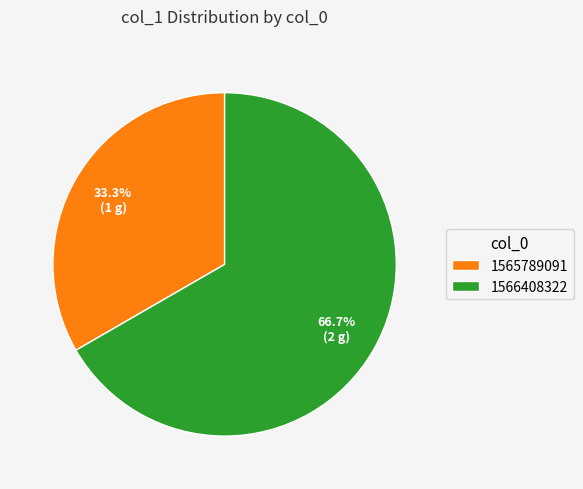

What percentage do 1566408322 and 1565789091 together represent?

100.0%